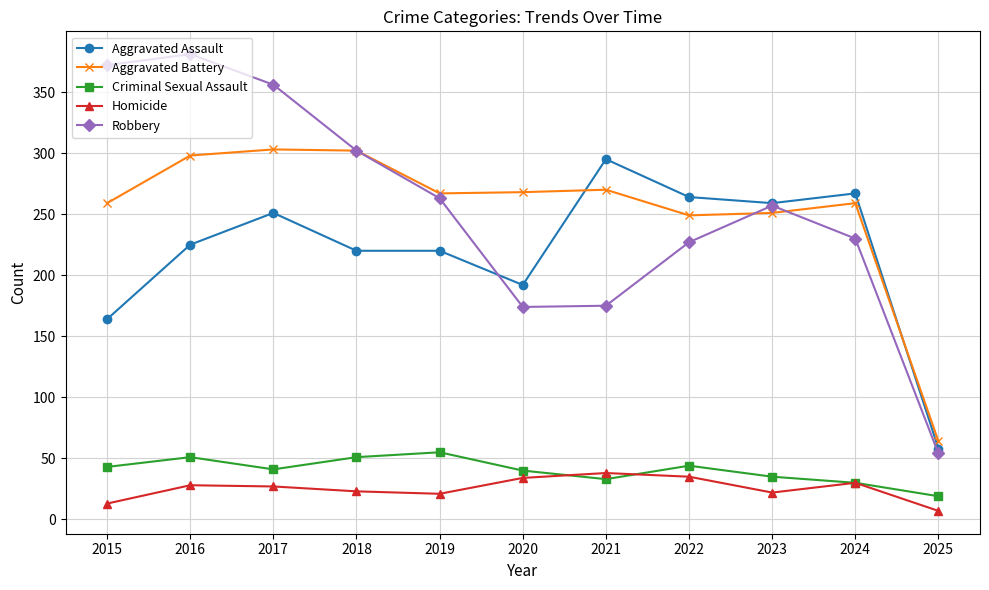

Is the value of Homicide at 2020 greater than the value of Robbery at 2018?

No